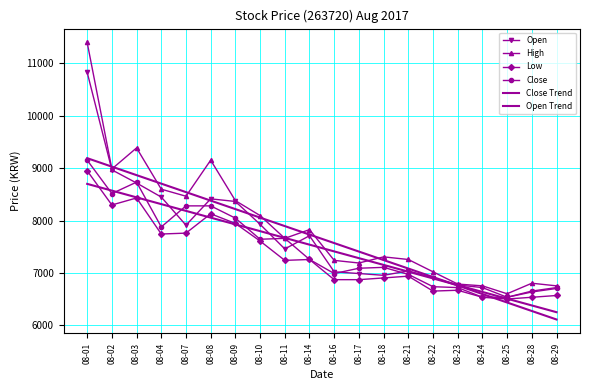

How many values in the Low series exceed 7242?

9